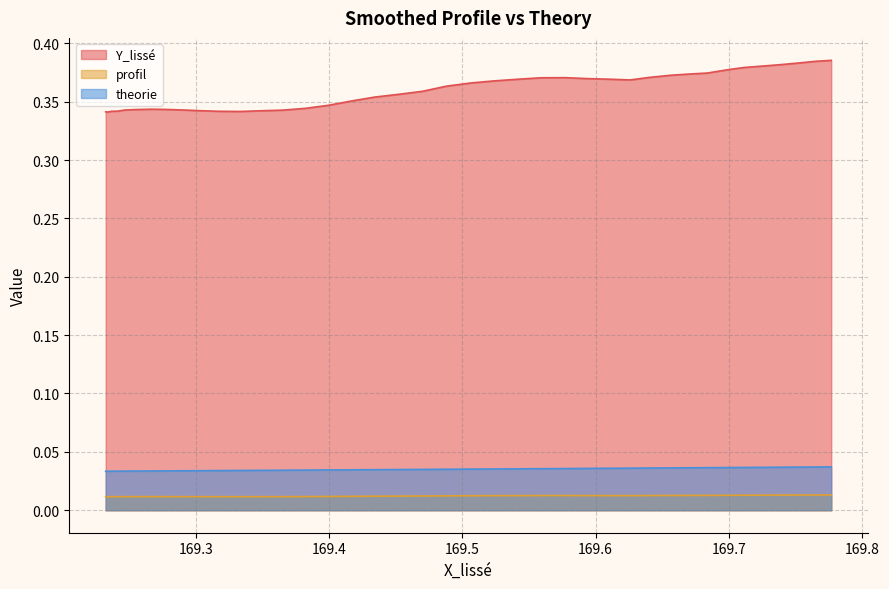

True or false: Y_lissé and theorie cross at least once.

False